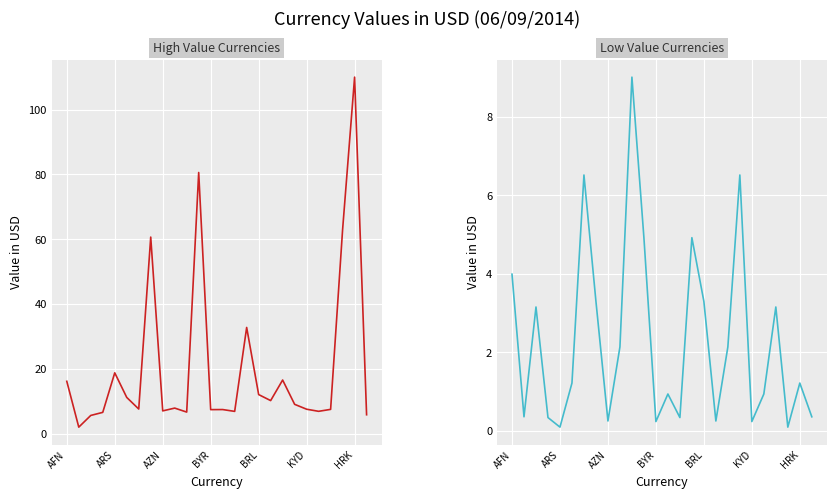

What position from the right is 9?

17